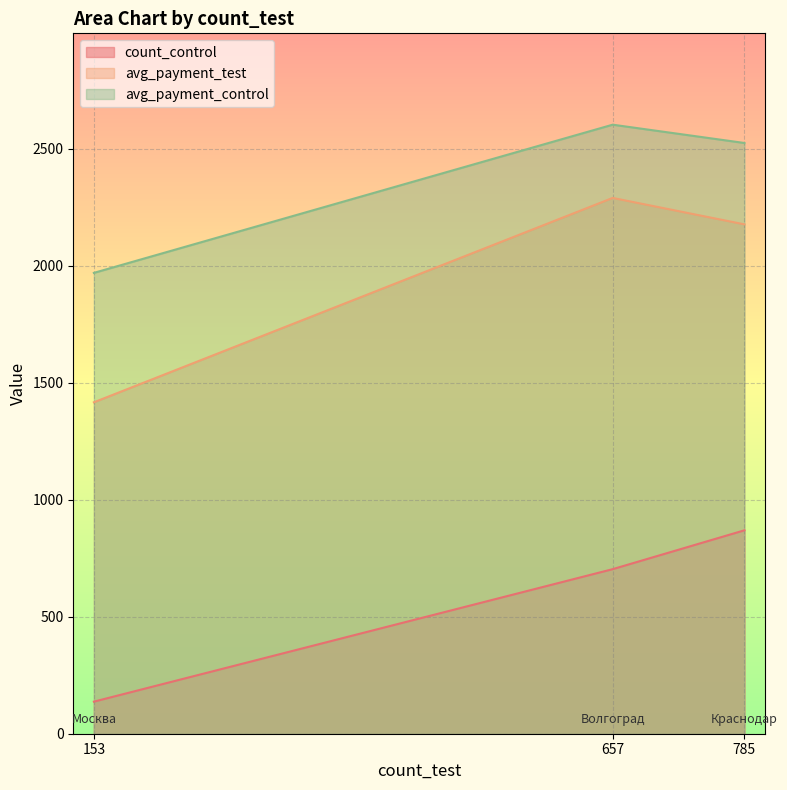

What is the sum of the avg_payment_control values at 785 and 153?

4492.3